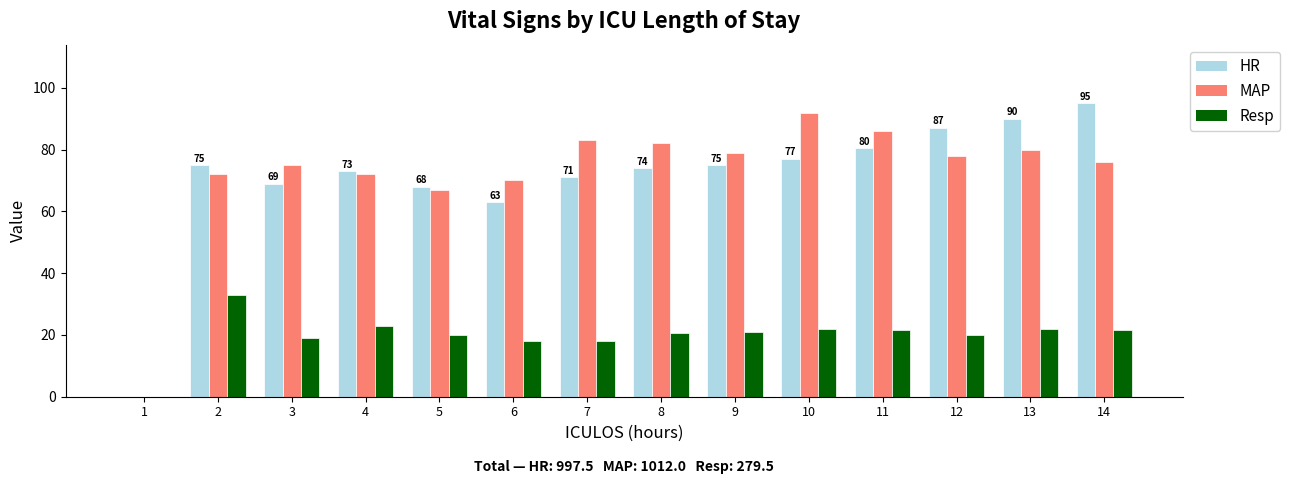

What is the sum of the Resp values at 14 and 9?

42.5